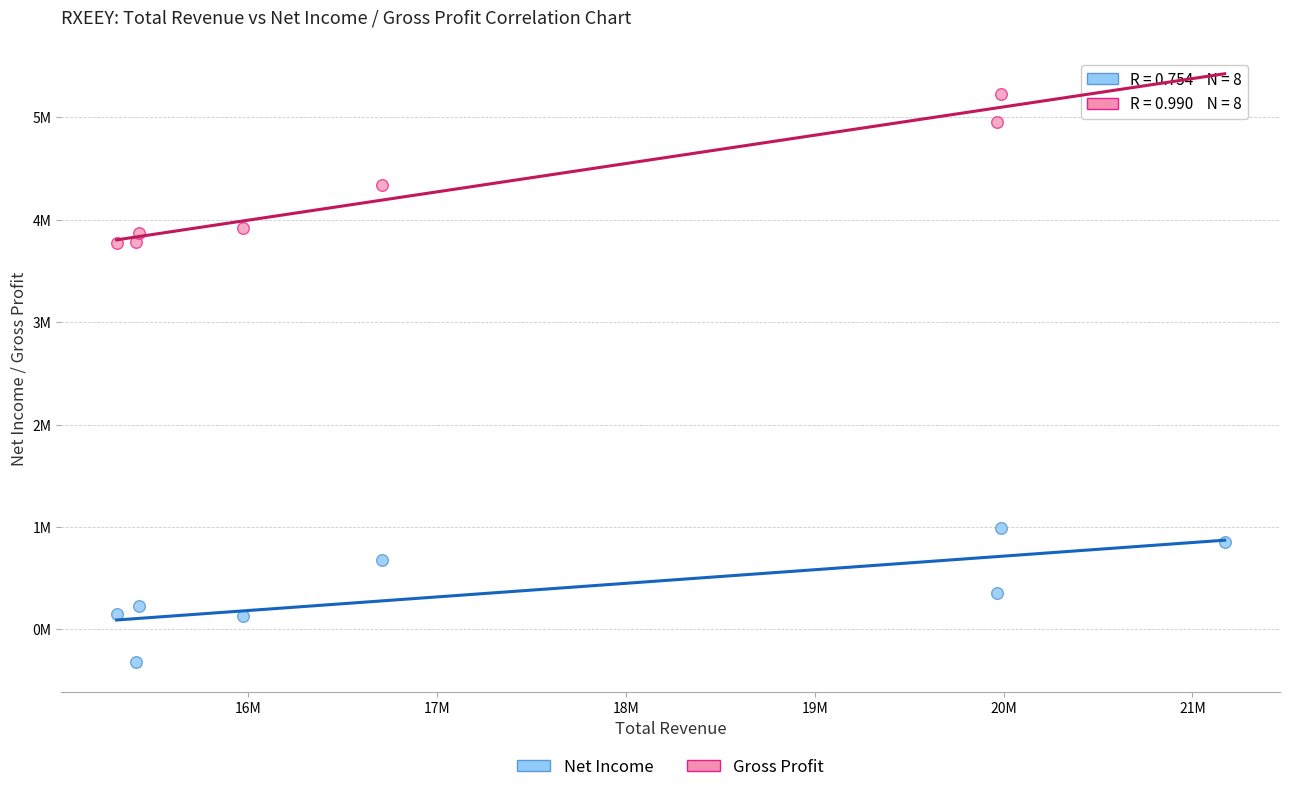

What are all the series names shown in the legend?

Net Income, Gross Profit